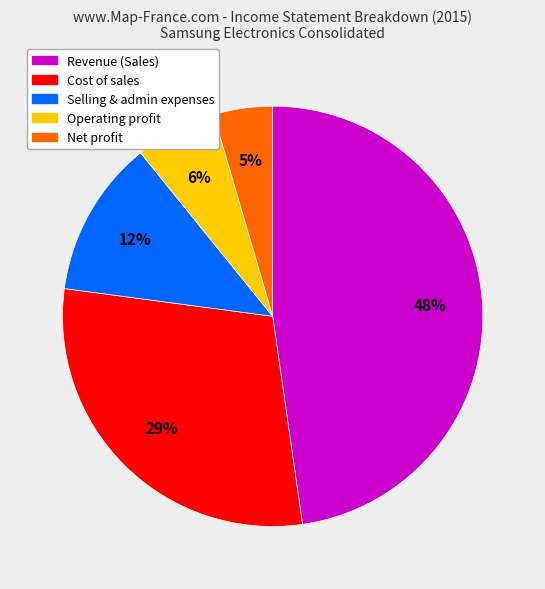

To the nearest percent, what is the average slice percentage?

20%